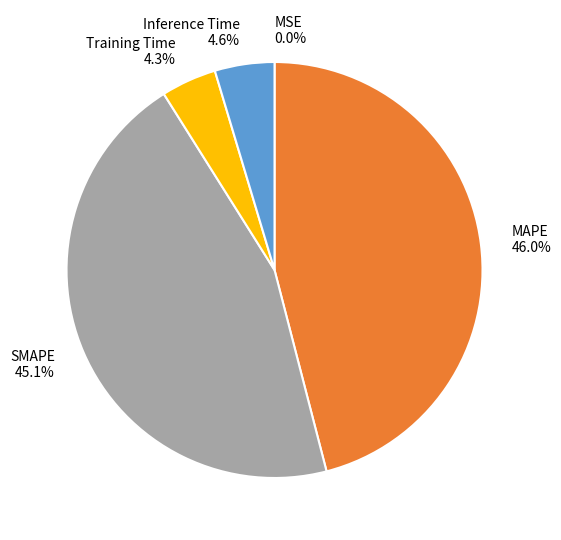

What percentage is the Inference Time slice, to the nearest percent?

5%